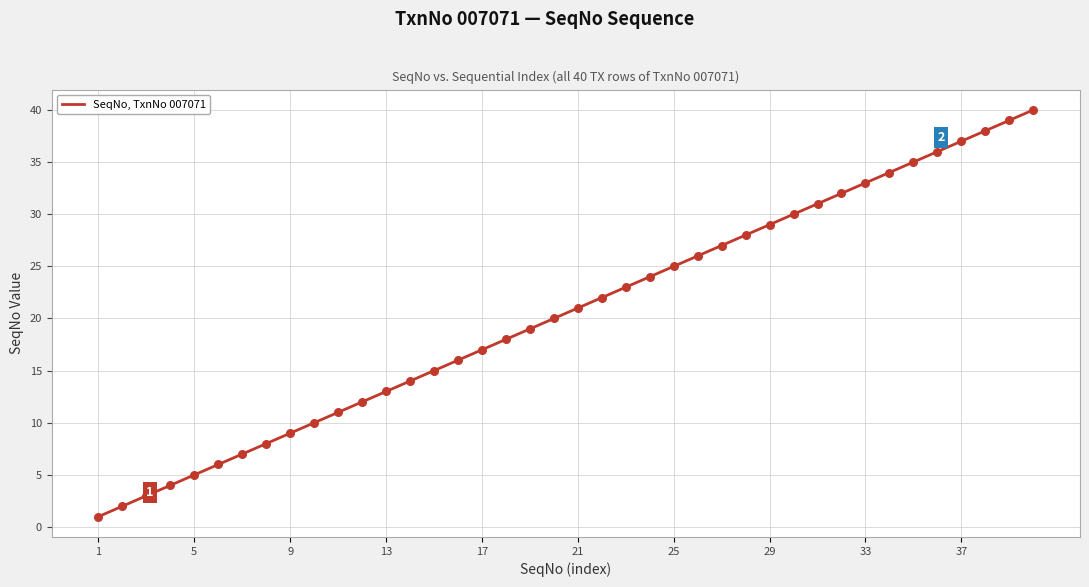

What is the greatest value displayed?

40